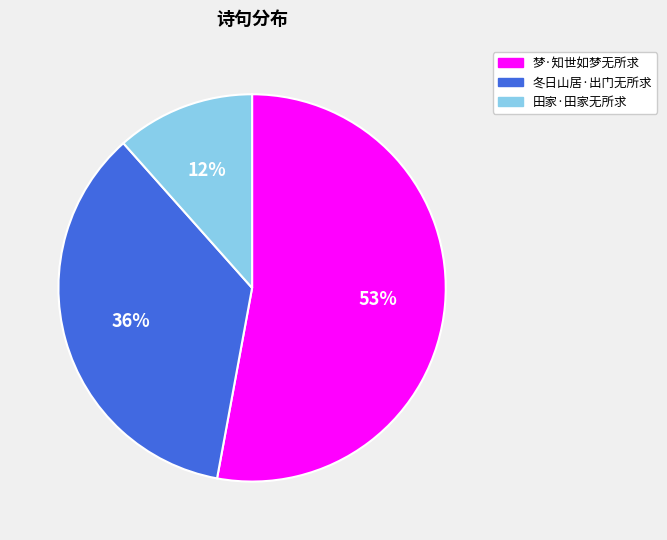

What is the largest slice in the pie chart?

梦·知世如梦无所求